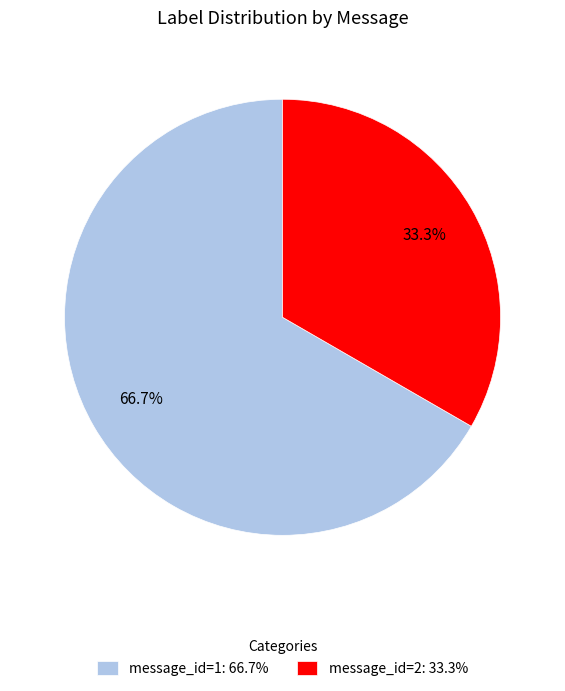

Do message_id=2: 33.3% and message_id=1: 66.7% together represent more than half of the pie?

Yes